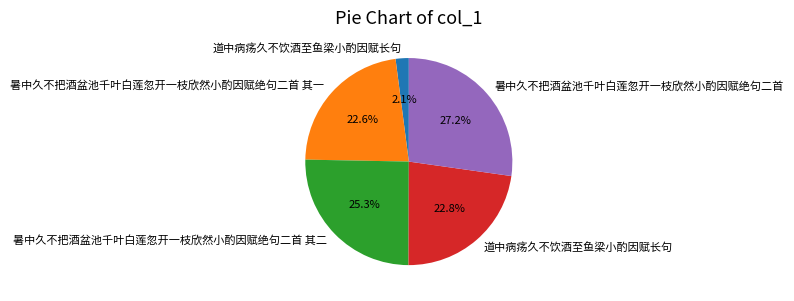

Is there a majority slice in this chart?

No